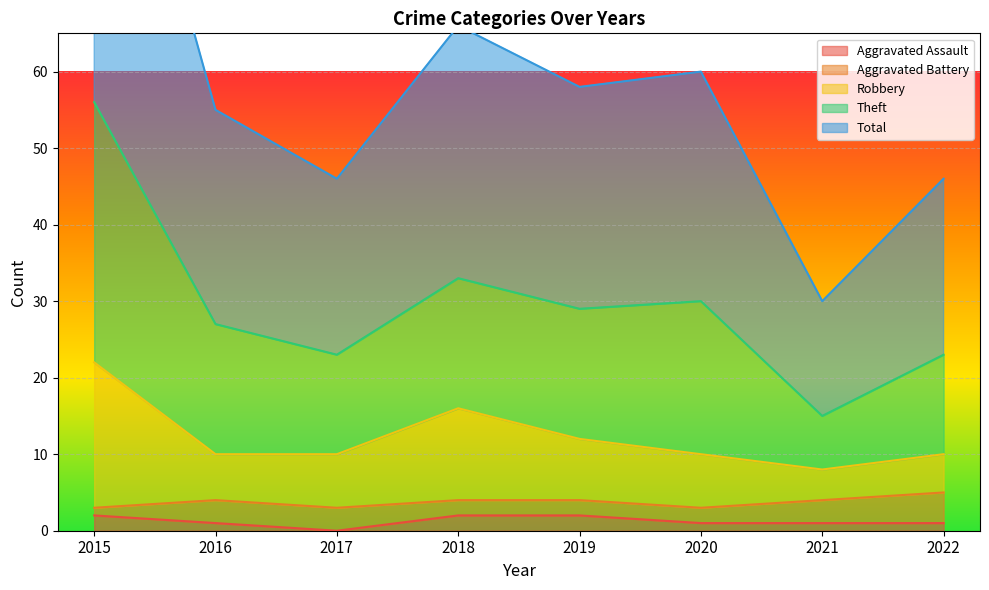

Is it true that Aggravated Assault equals 1 at 2022?

True